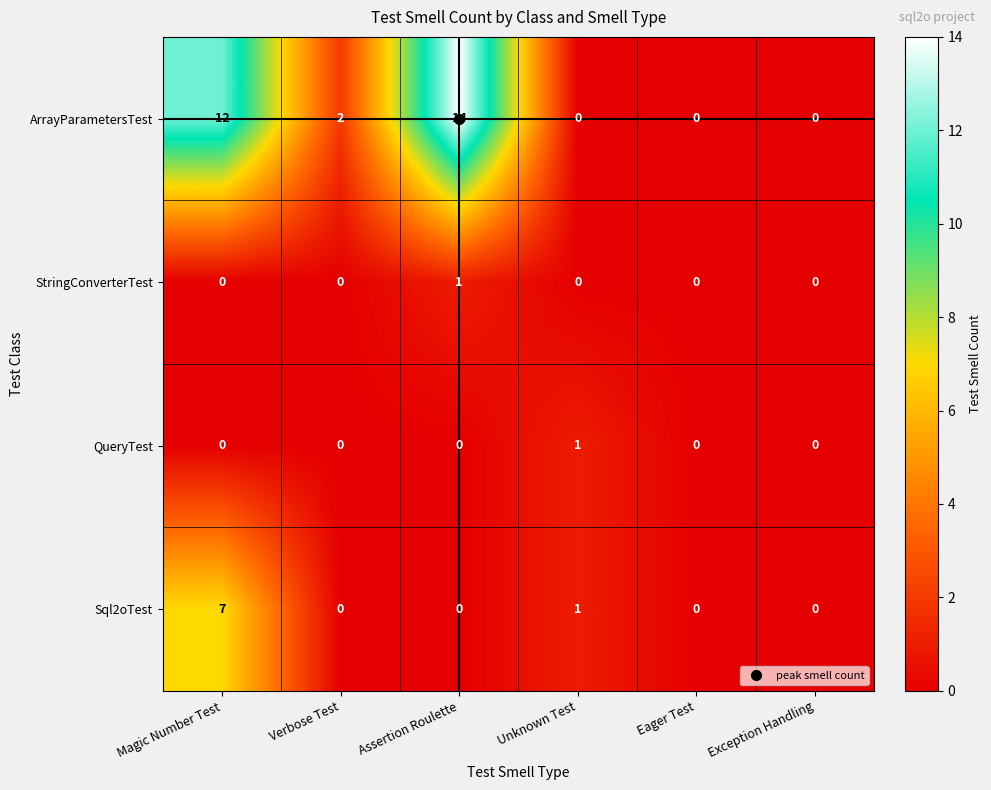

What is the difference between the highest and lowest values at Magic Number Test?

12